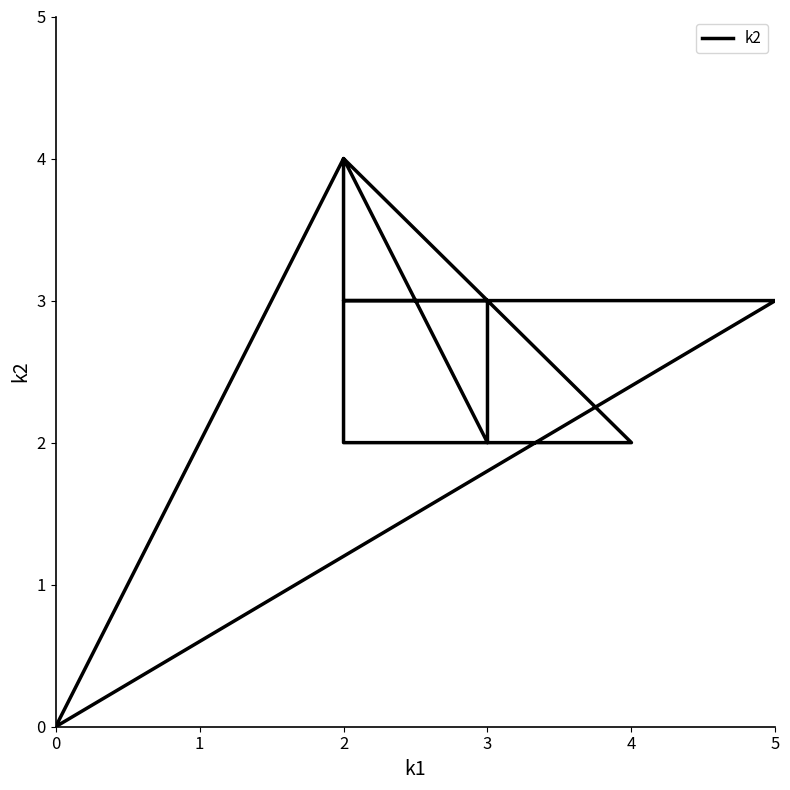

Is this an area chart (filled region under the line)?

No